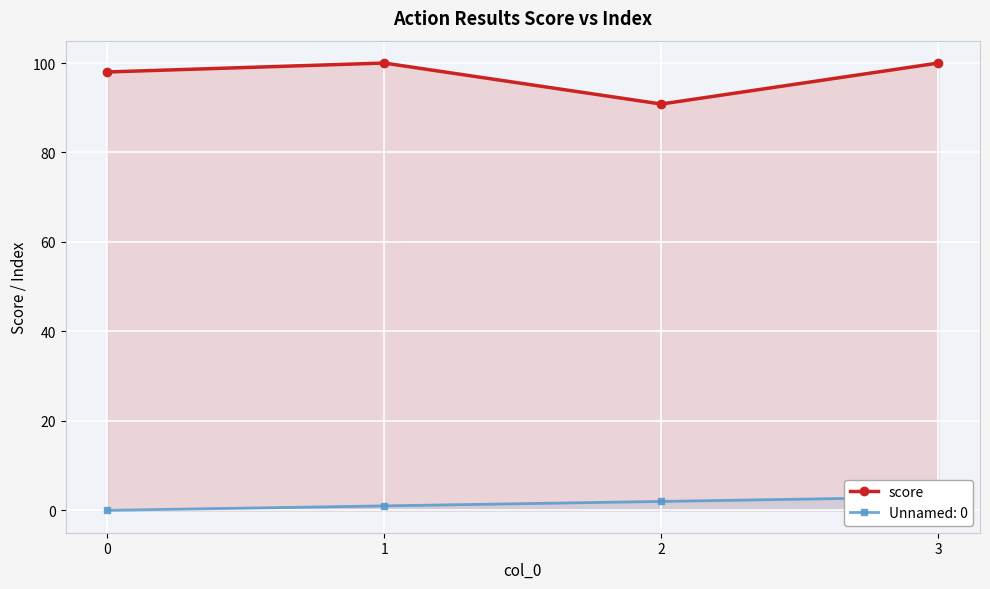

What is the lowest value of the score series?

90.8